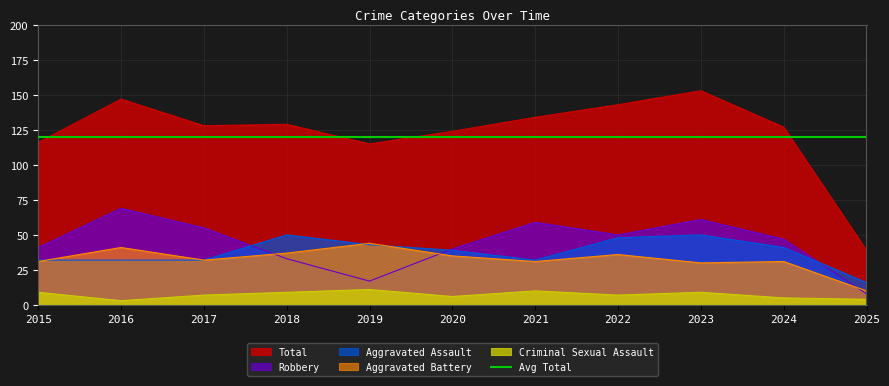

True or false: Total and Aggravated Assault cross at least once.

False